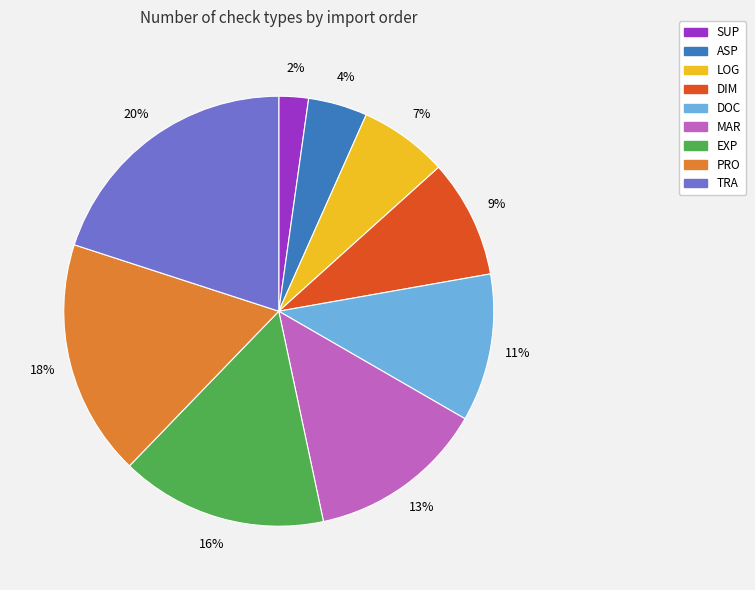

Is EXP the majority of the pie?

No